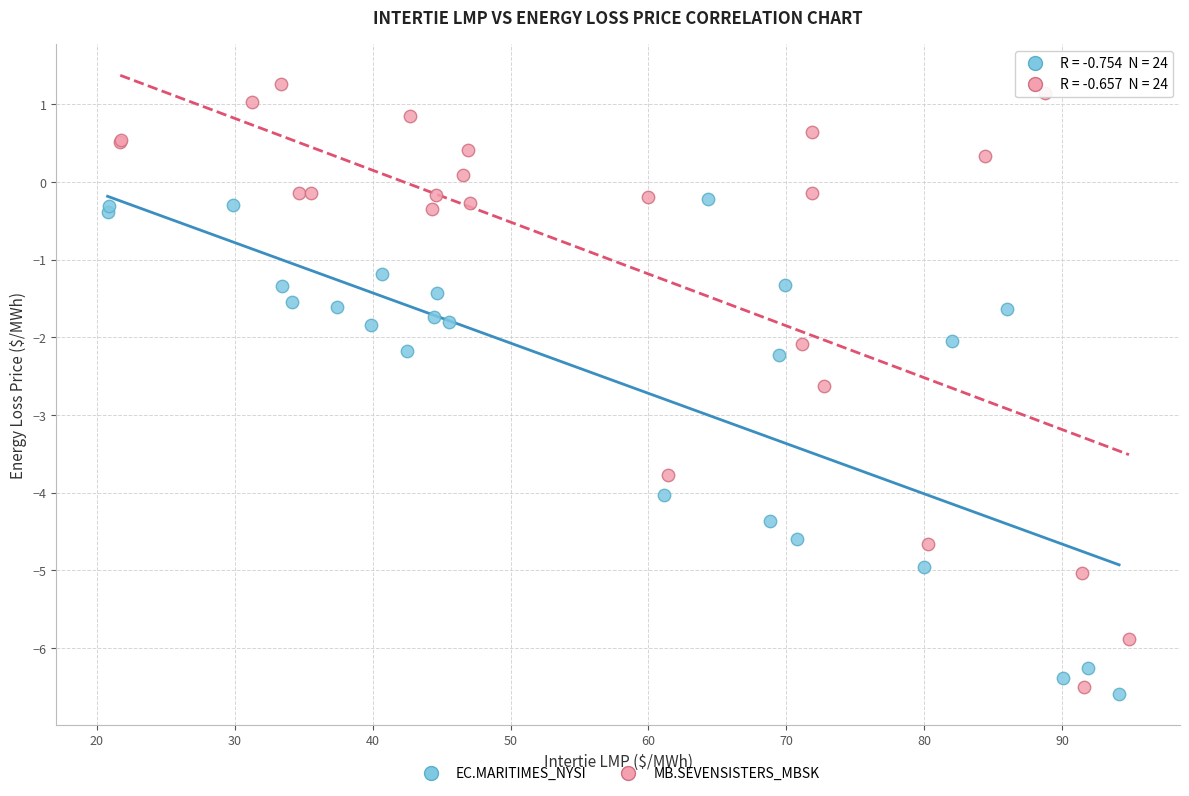

Which series reaches the minimum Y coordinate?

EC.MARITIMES_NYSI